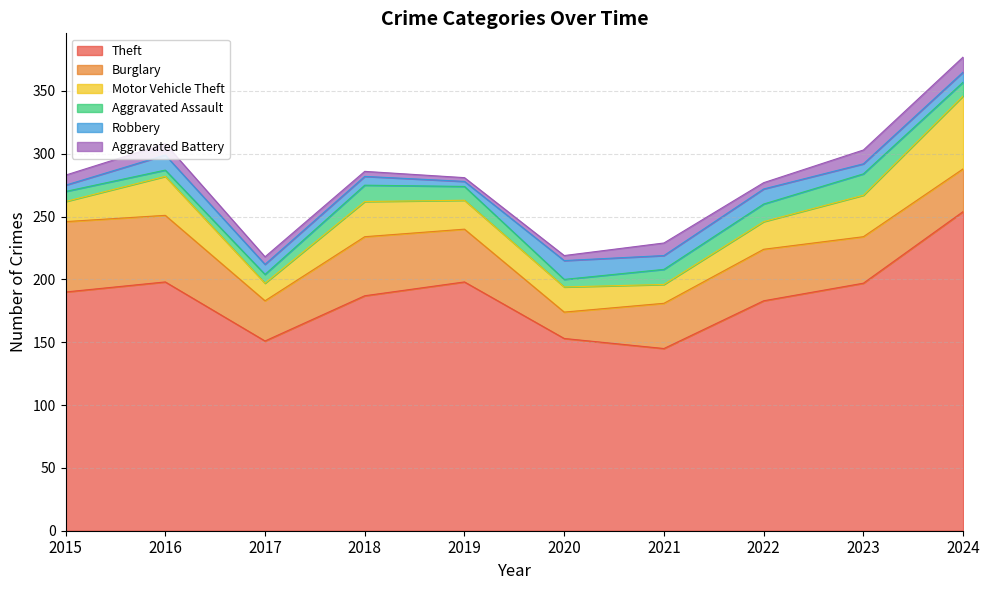

Which category has the lowest value in the Aggravated Battery series?

2019